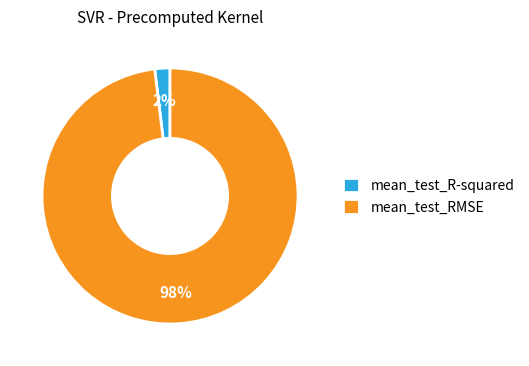

To the nearest percent, what is the combined percentage of mean_test_R-squared and mean_test_RMSE?

100%